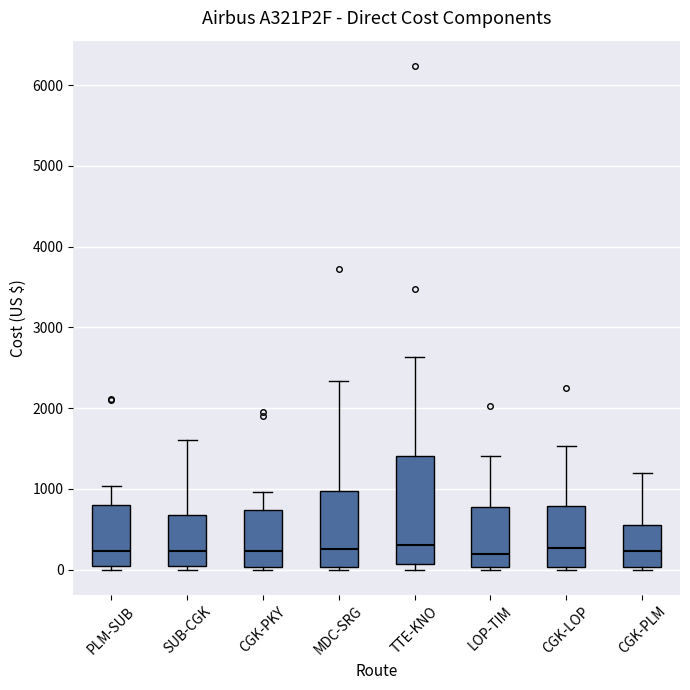

Reading left to right, transcribe this box plot: for each box, give where its median line is, the range the box spans, and where its two whiskers end, as read against the y-axis. The values are not printed on the chart, so give them approximately, as read against the axis.

PLM-SUB: median 200, box 0 to 800, whiskers 0 (just below the box's lower edge) to 1000
SUB-CGK: median 200, box 0 to 700, whiskers 0 (just below the box's lower edge) to 1600
CGK-PKY: median 200, box 0 to 700, whiskers 0 (just below the box's lower edge) to 1000
MDC-SRG: median 300, box 0 to 1000, whiskers 0 (just below the box's lower edge) to 2300
TTE-KNO: median 300, box 100 to 1400, whiskers 0 to 2600
LOP-TIM: median 200, box 0 to 800, whiskers 0 (just below the box's lower edge) to 1400
CGK-LOP: median 300, box 0 to 800, whiskers 0 (just below the box's lower edge) to 1500
CGK-PLM: median 200, box 0 to 600, whiskers 0 (just below the box's lower edge) to 1200